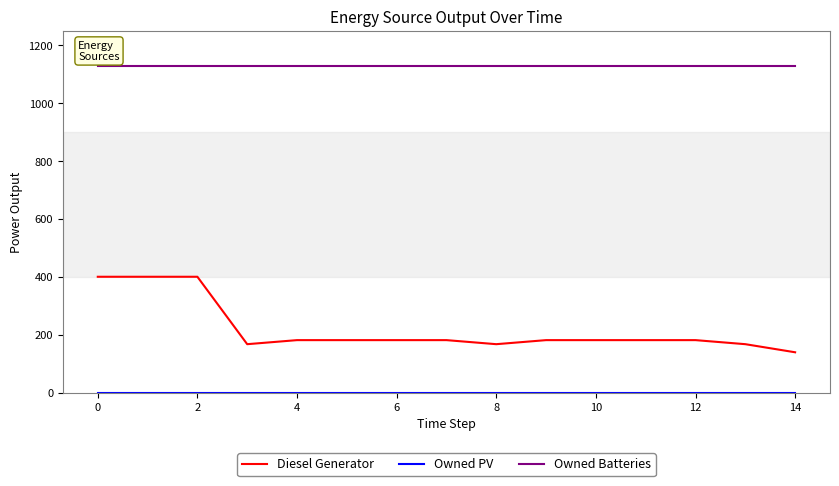

True or false: Diesel Generator and Owned Batteries intersect in this chart.

False